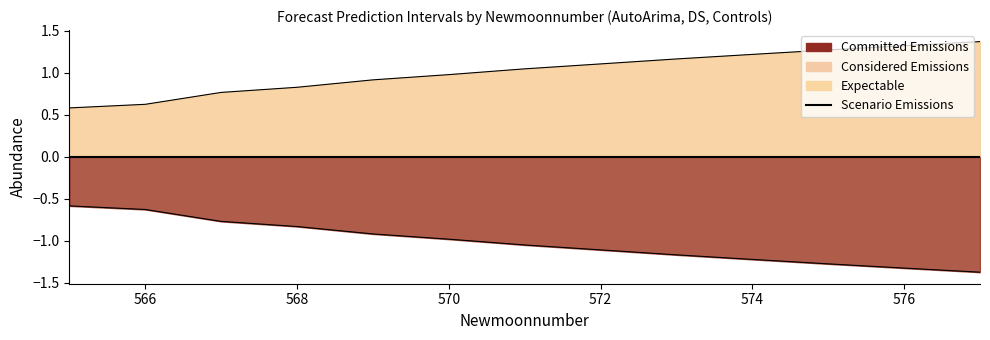

How many data points does each series have?

13